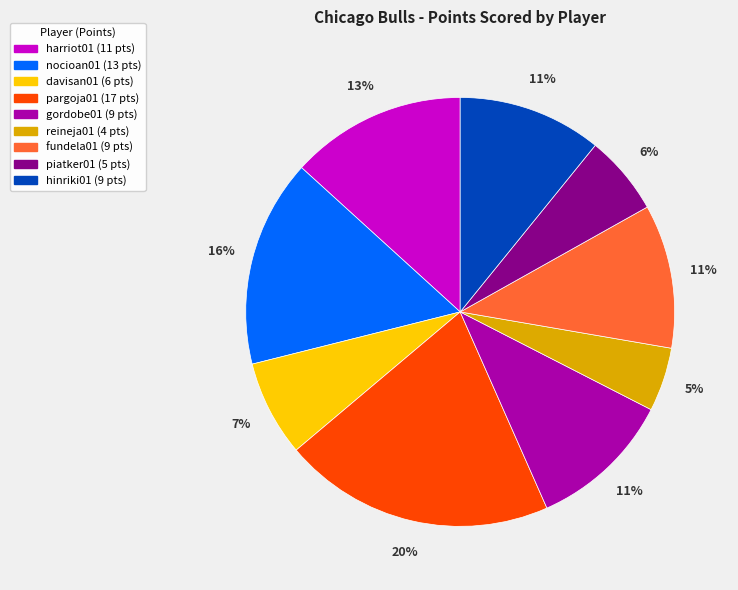

Is there a majority slice in this chart?

No